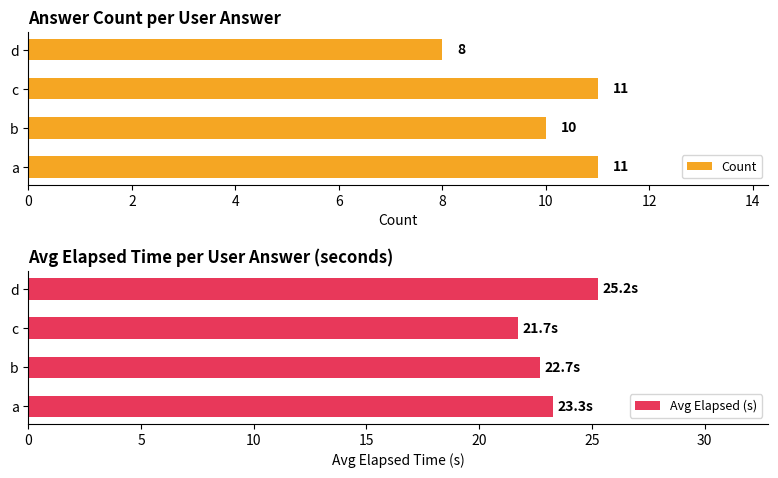

What value does the Count series have at a?

11